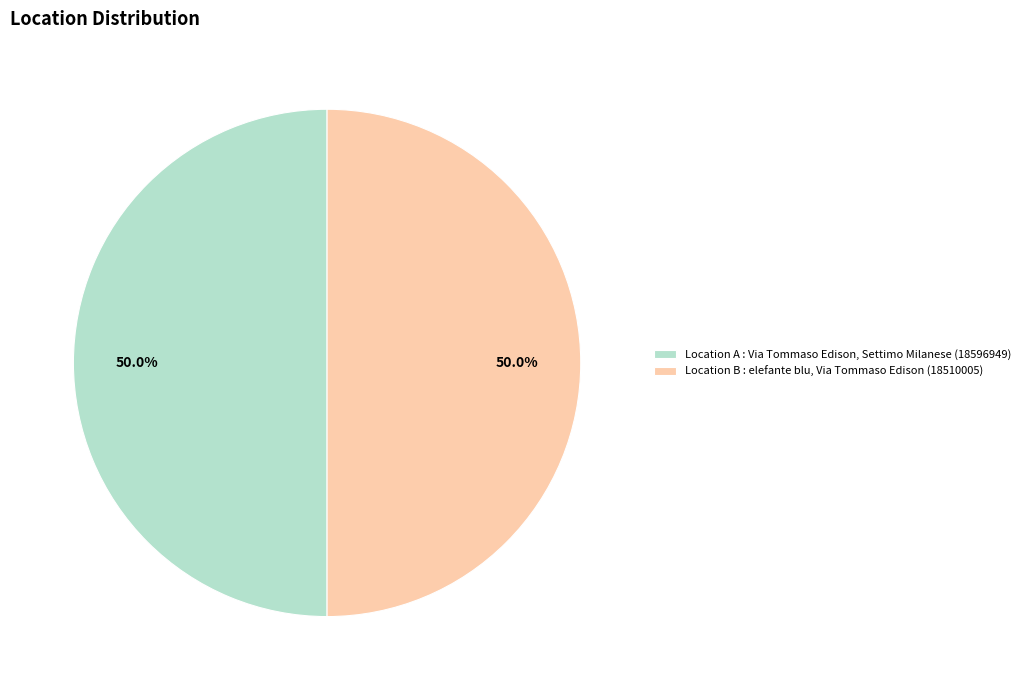

Approximately how many times larger is the value at Location A : Via Tommaso Edison, Settimo Milanese (18596949) compared to Location B : elefante blu, Via Tommaso Edison (18510005)?

1.0